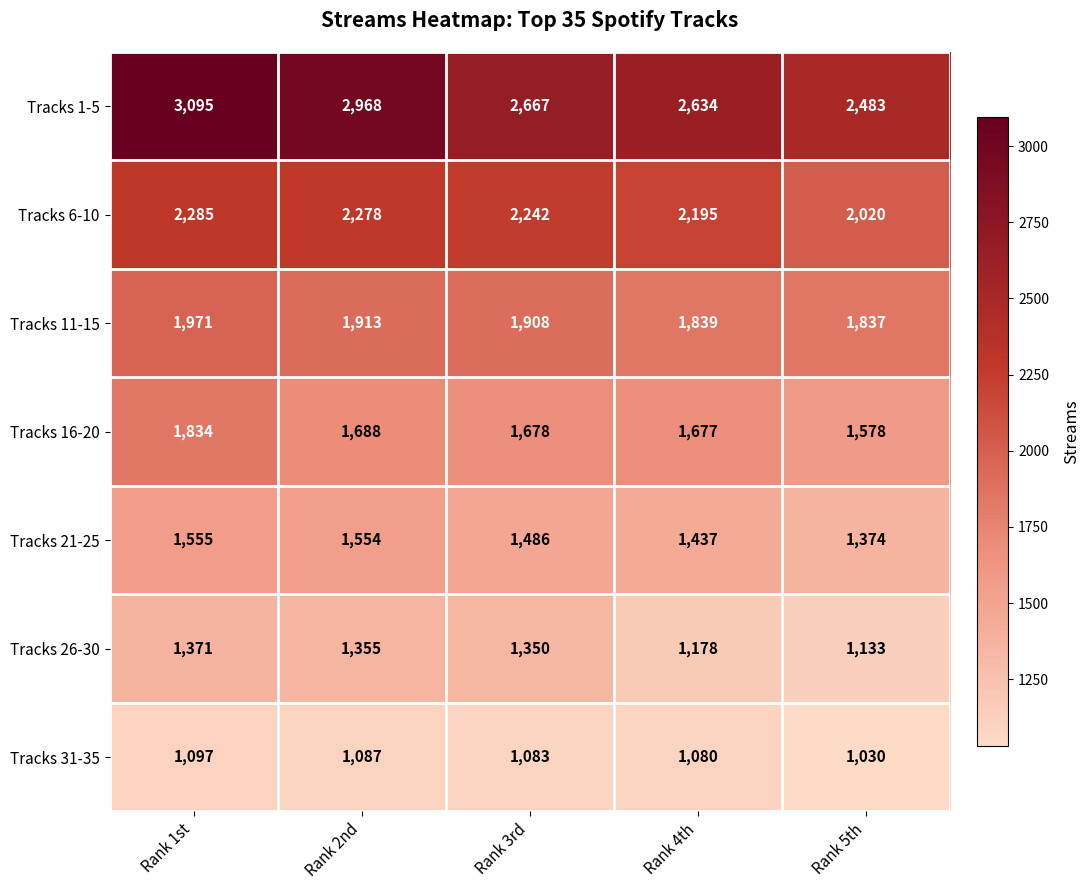

What is the difference between the maximum and minimum values in the Tracks 21-25 series?

181